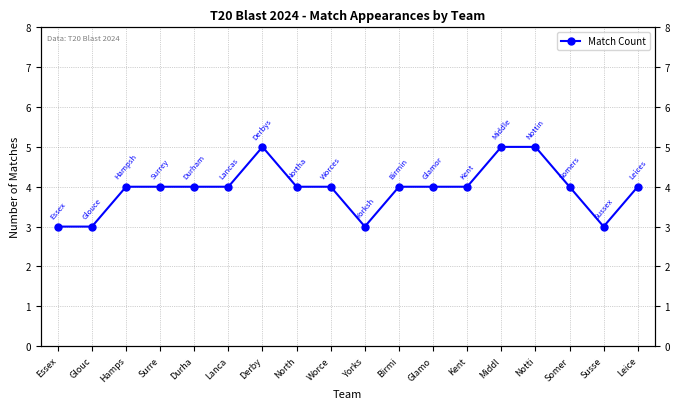

What is the minimum value shown in the chart?

3